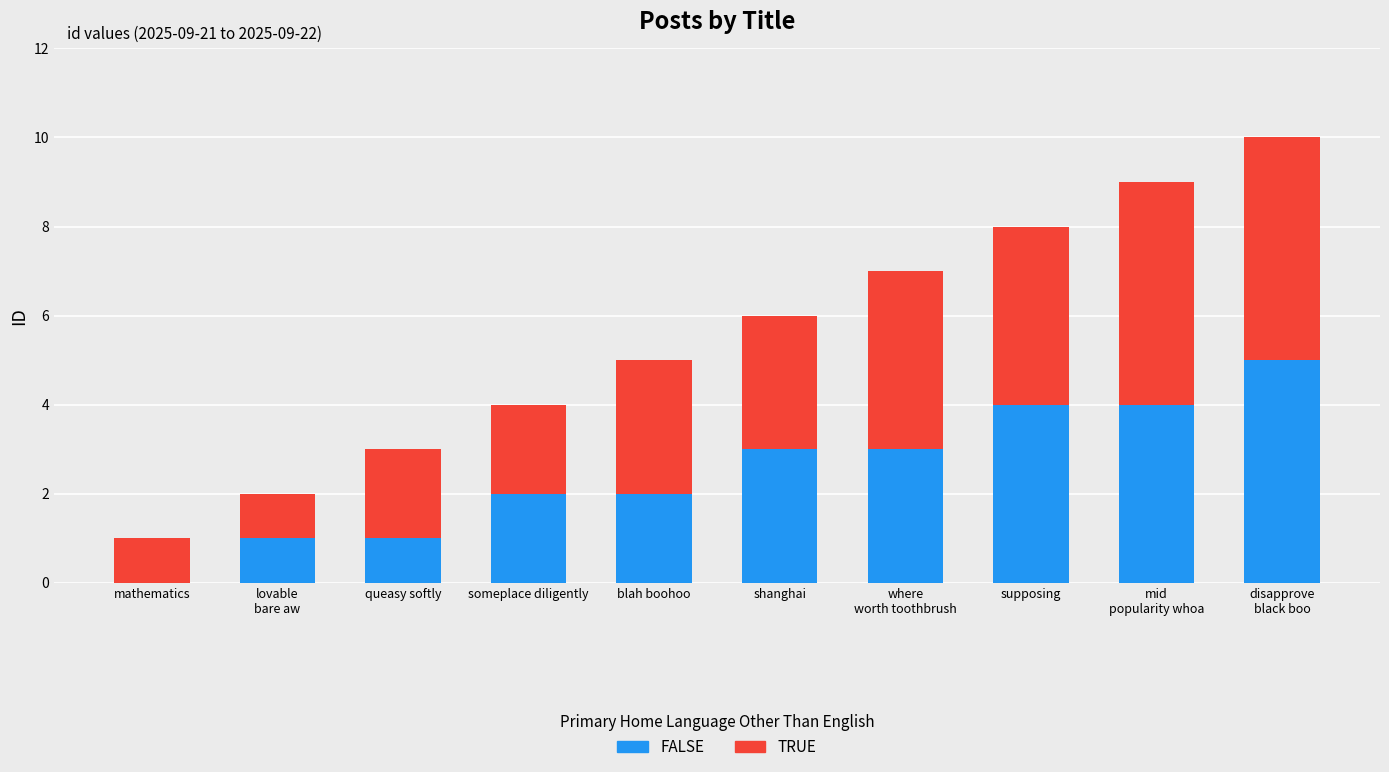

Is it true that FALSE equals 3 at shanghai?

True